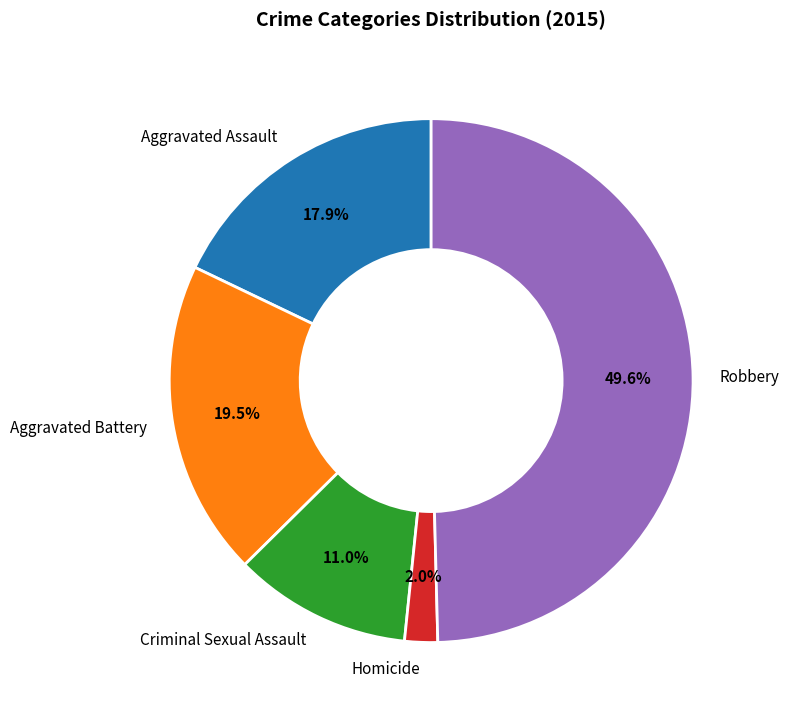

What percentage is NOT represented by Robbery?

50.4%